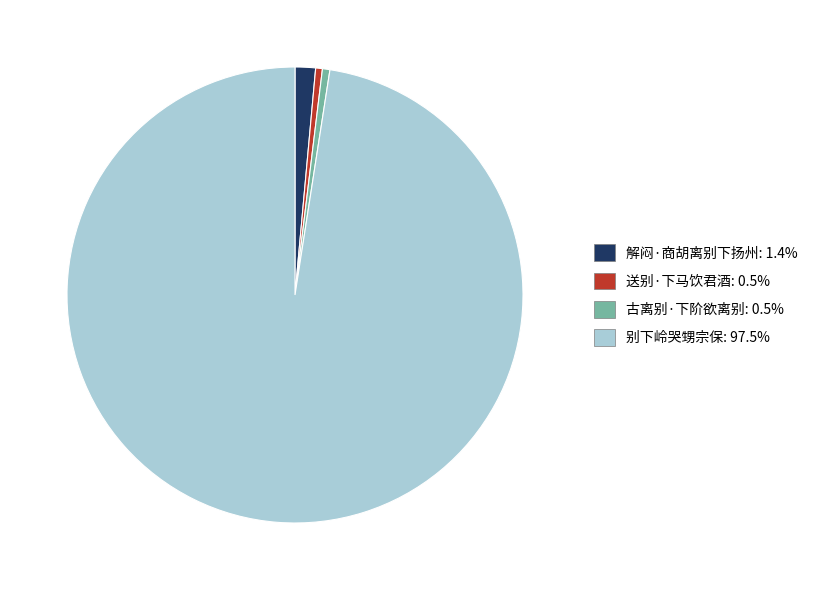

Which category has the biggest portion of the pie?

别下岭哭甥宗保